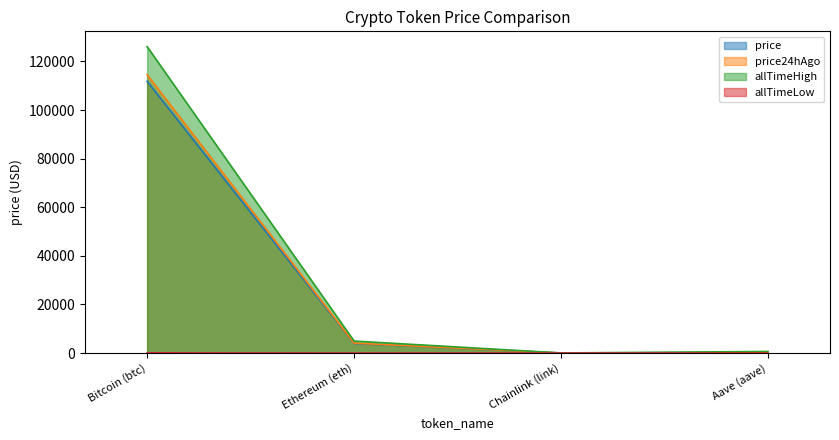

What is the difference between the maximum and minimum values in the price24hAgo series?

114520.7